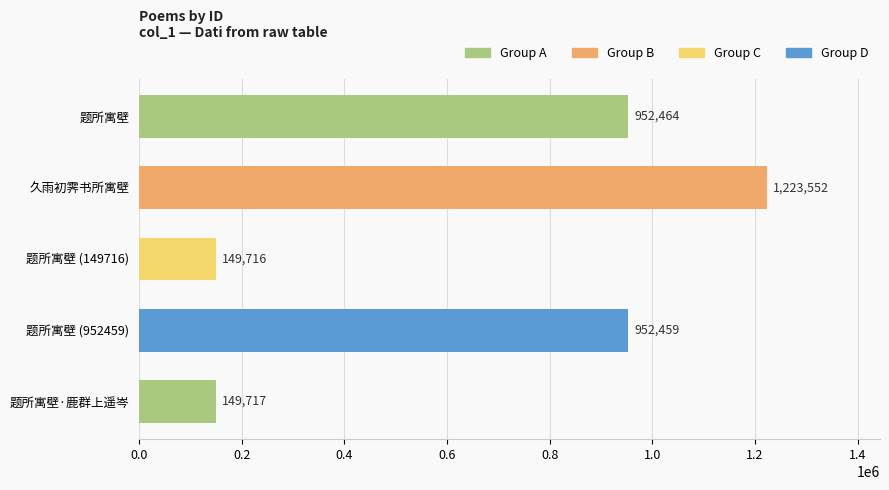

What is the difference between the values at 题所寓壁 and 题所寓壁 (149716)?

802748